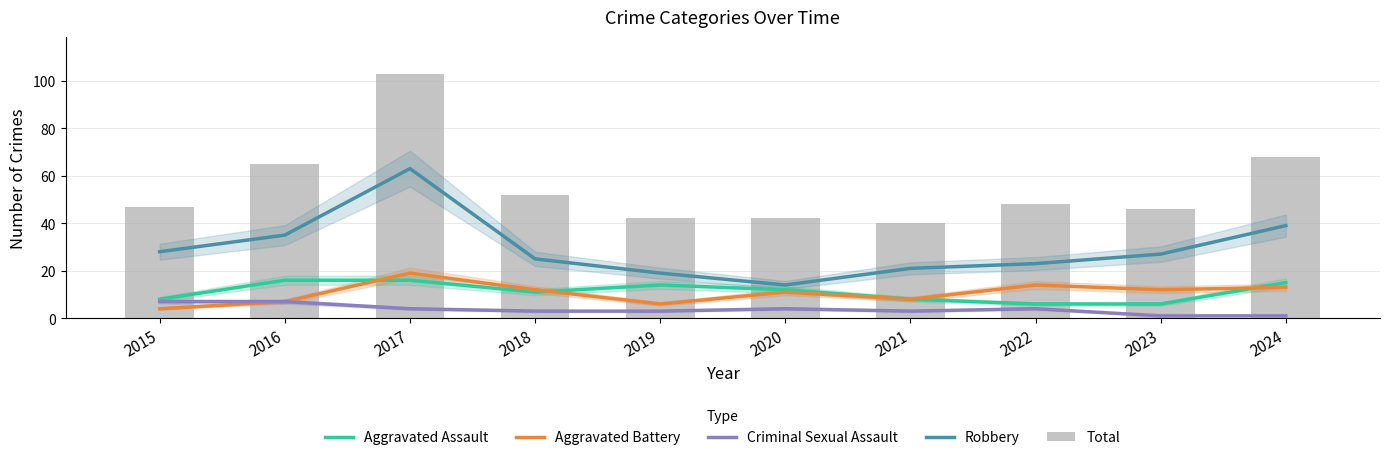

What is the sum of the Total values at 2016 and 2020?

107